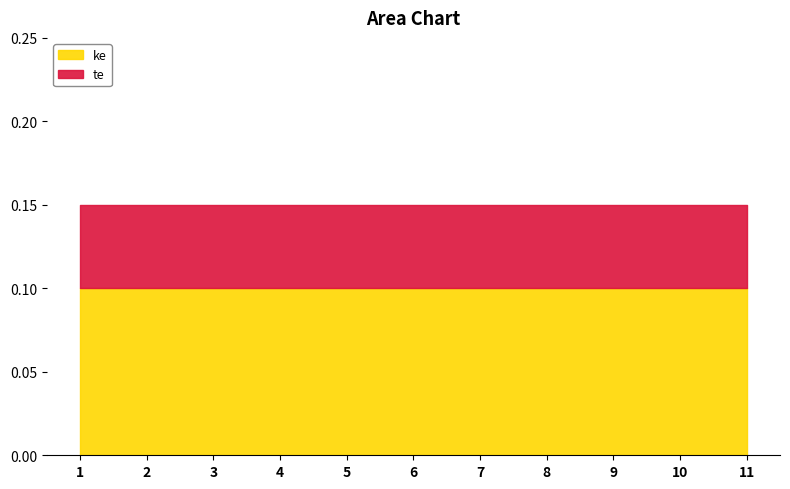

Is it true that ke equals 0.1 at 2?

True